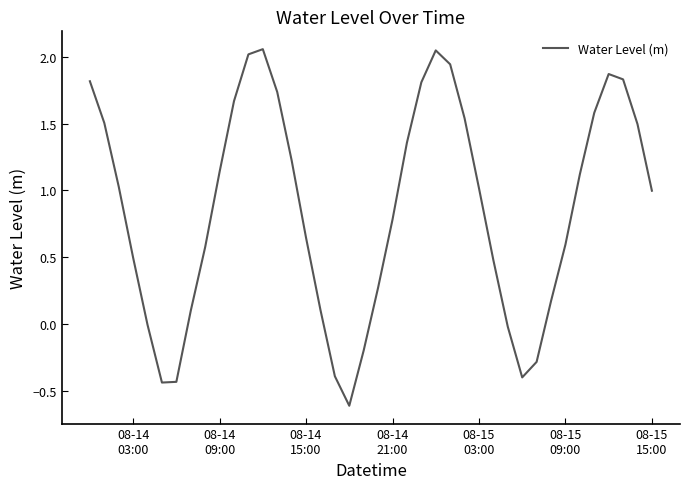

What is the smallest value displayed?

-0.6